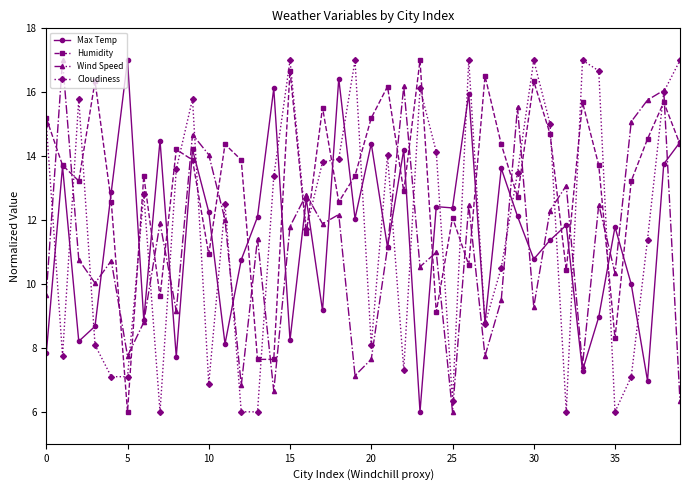

List the series in order of their overall mean, highest first.

Humidity, Cloudiness, Max Temp, Wind Speed